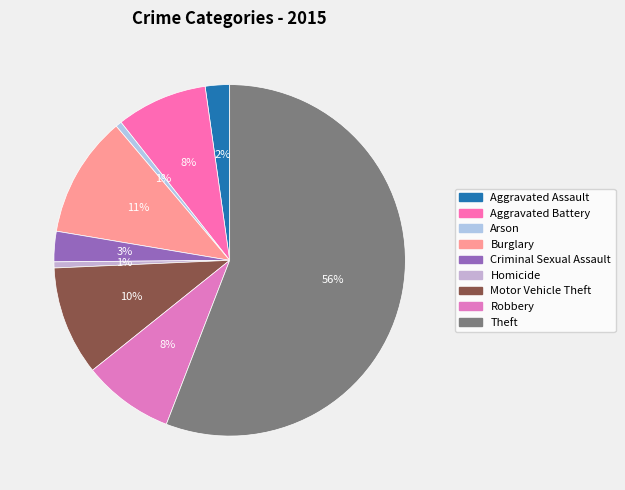

Rank the categories by value from highest to lowest.

Theft, Burglary, Motor Vehicle Theft, Aggravated Battery, Robbery, Criminal Sexual Assault, Aggravated Assault, Arson, Homicide